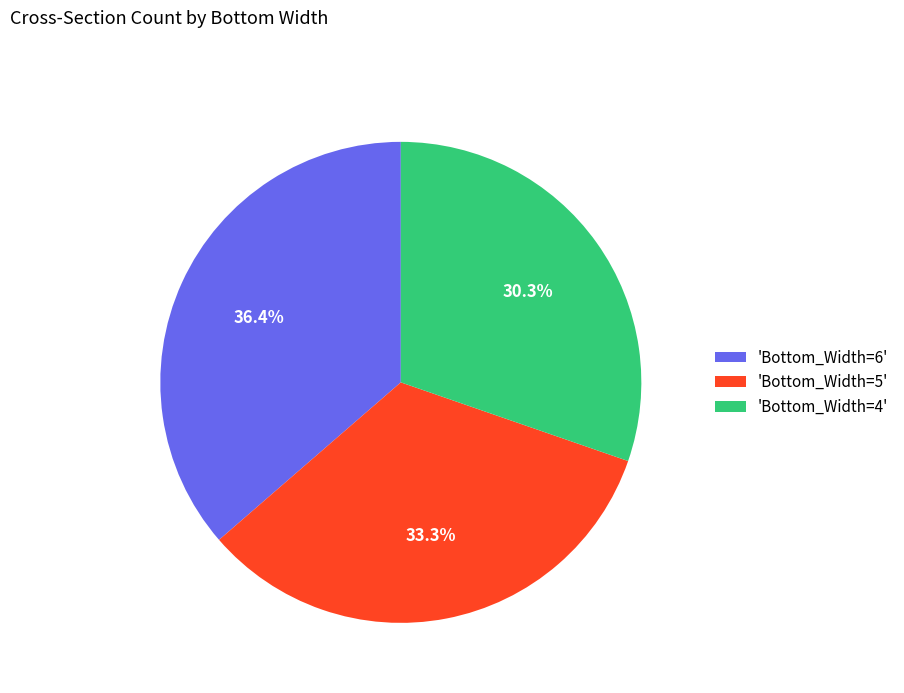

Do 'Bottom_Width=6' and 'Bottom_Width=4' together represent more than half of the pie?

Yes